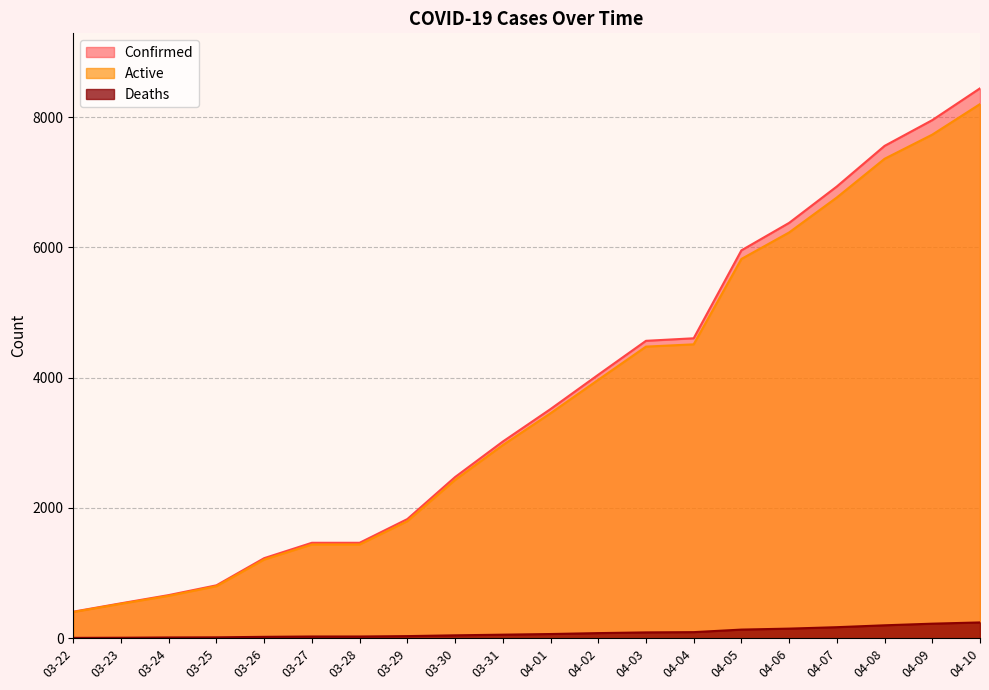

True or false: Deaths has more than 2 points higher than both neighbors.

False